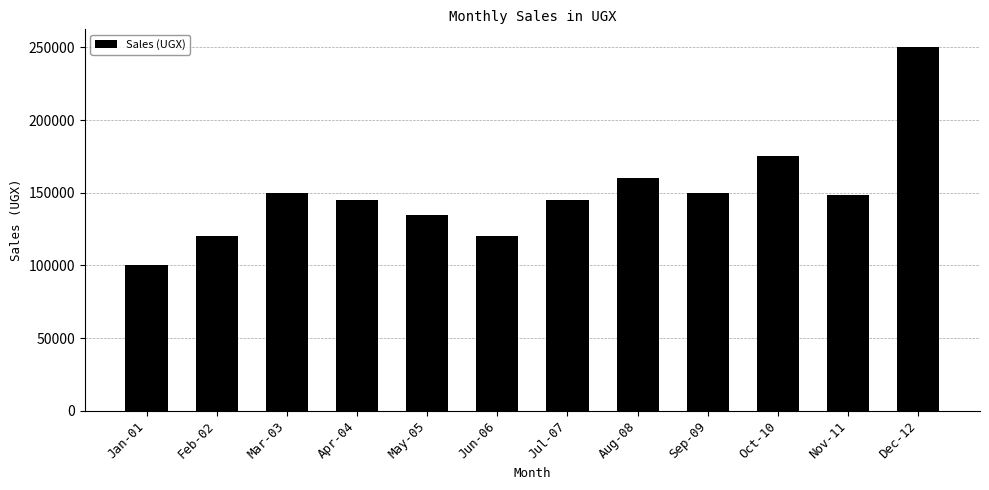

Are the bars horizontal?

No